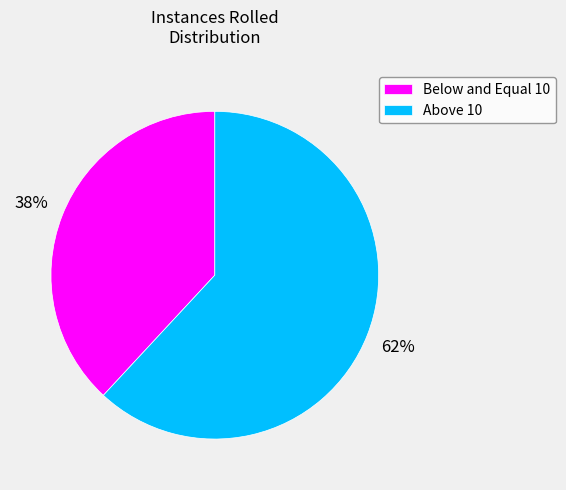

Combined, do Above 10 and Below and Equal 10 account for over 50%?

Yes